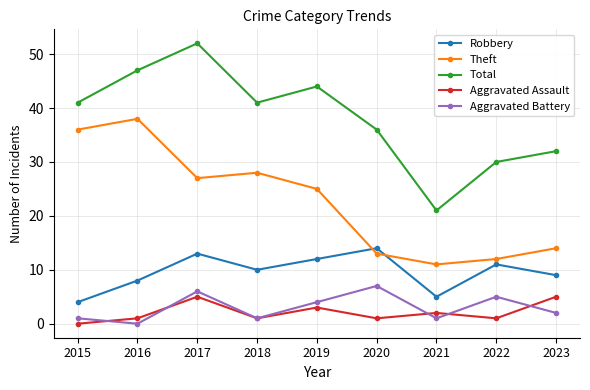

True or false: Total and Theft cross at least once.

False